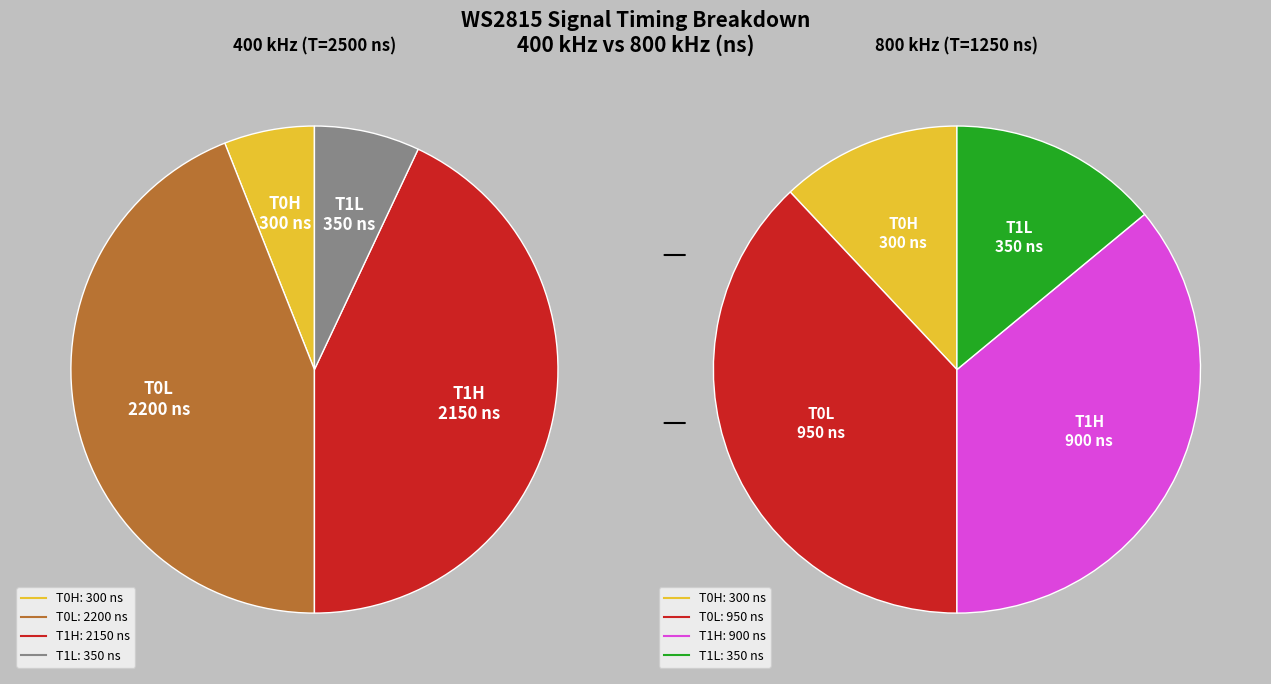

What percentage is NOT represented by T1L?

93.0%